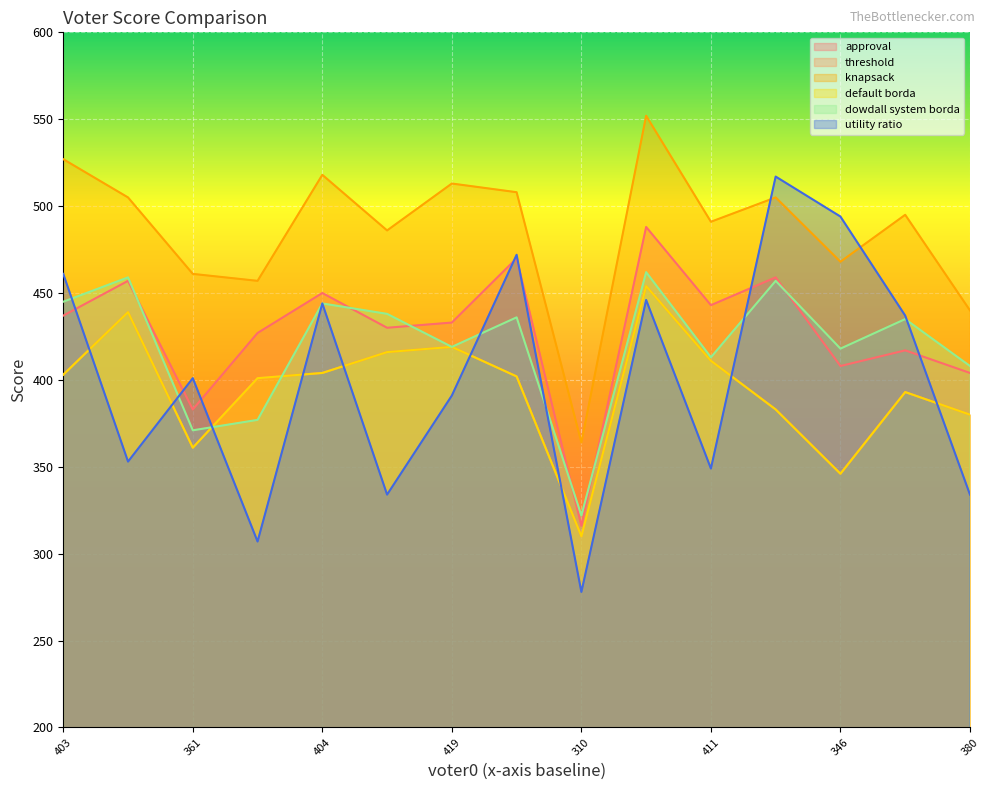

What is the total value across all series at voter7?

2690